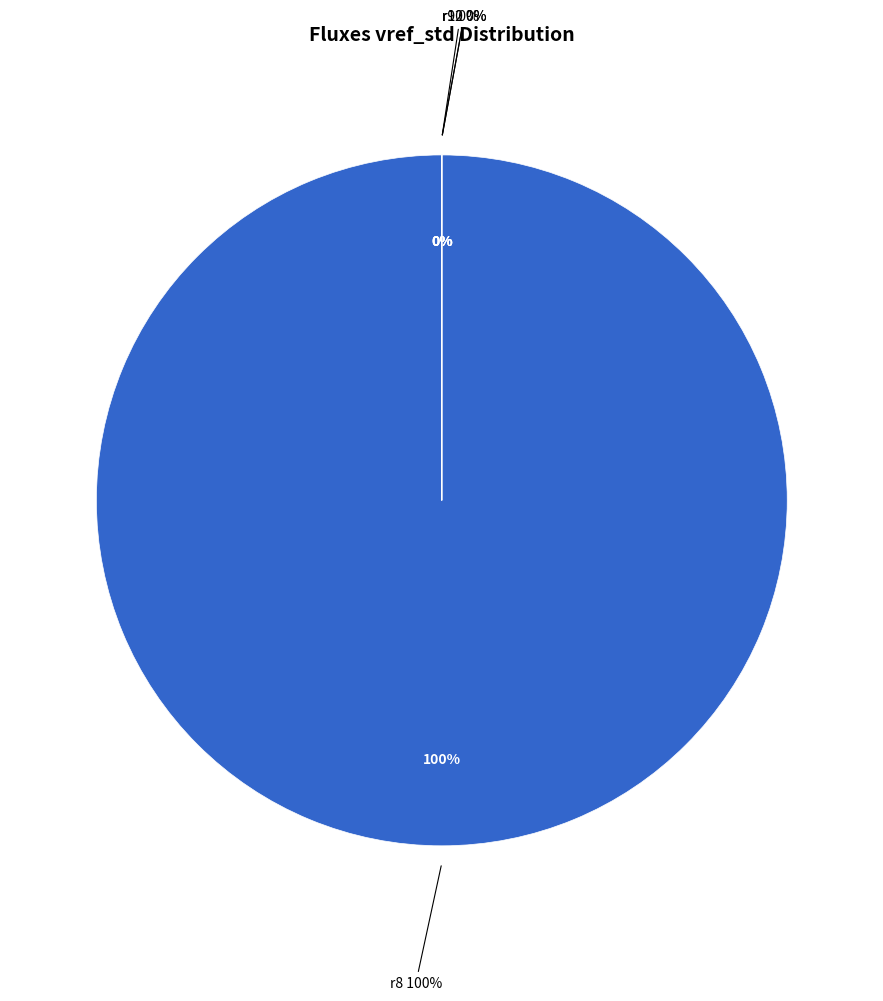

Which slice is the smallest?

r10